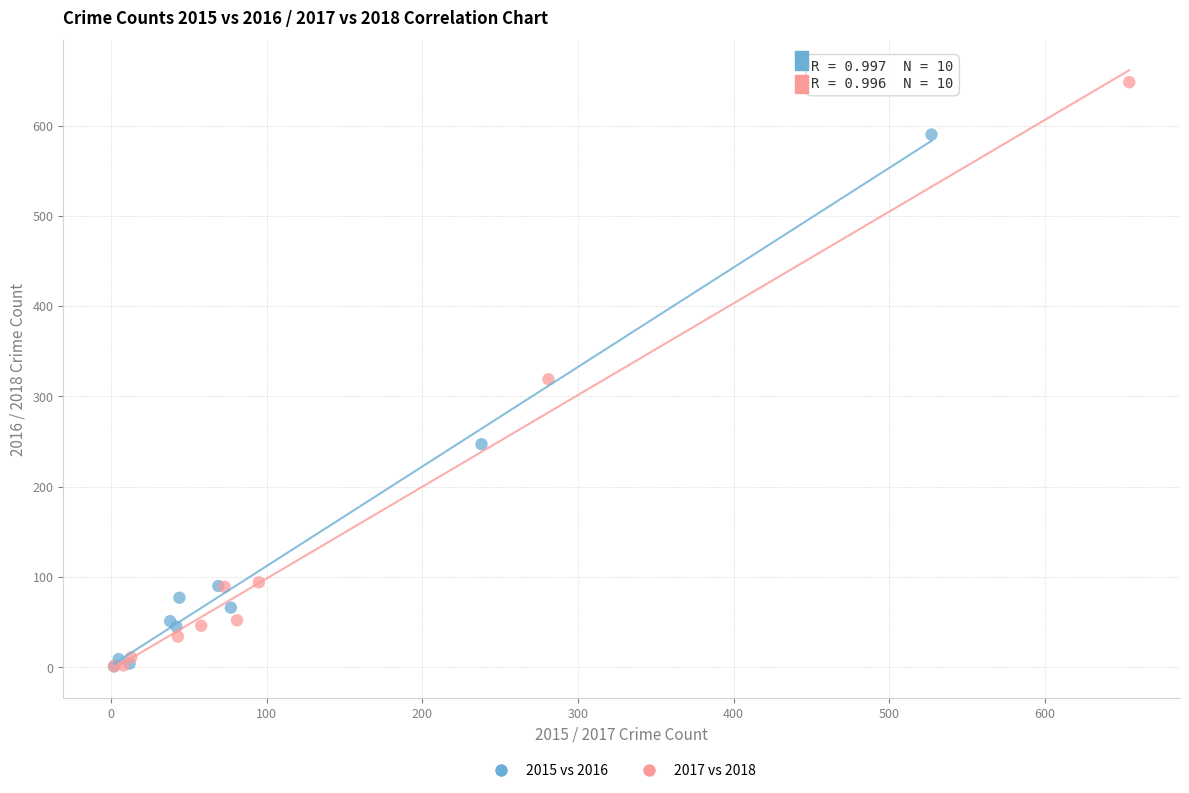

Which series has the largest Y range (max minus min)?

2017 vs 2018